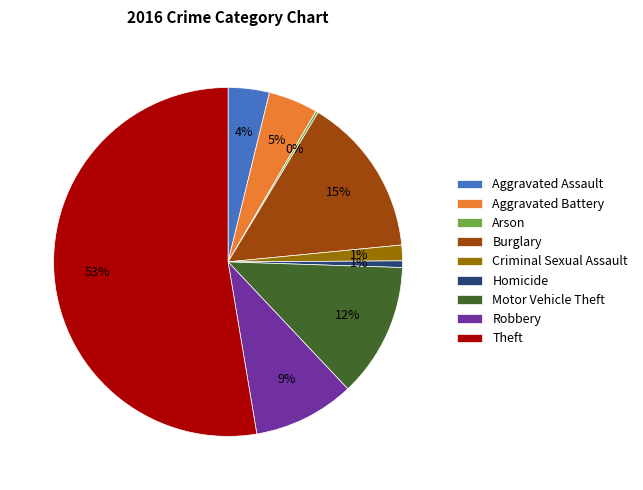

To the nearest percent, what is the average slice percentage?

11%